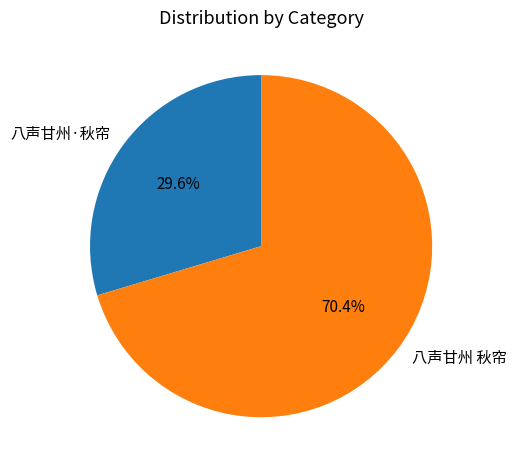

Between 八声甘州·秋帘 and 八声甘州 秋帘, which is larger?

八声甘州 秋帘